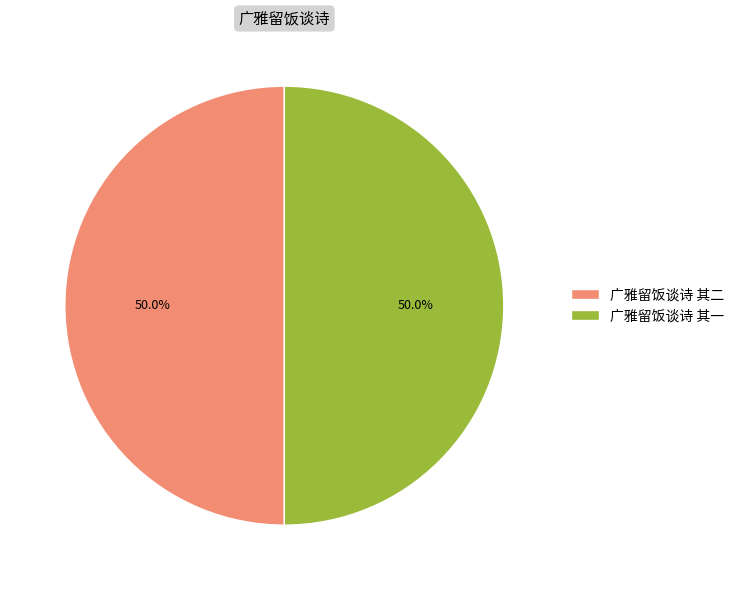

What percentage is NOT represented by 广雅留饭谈诗 其一?

50.0%